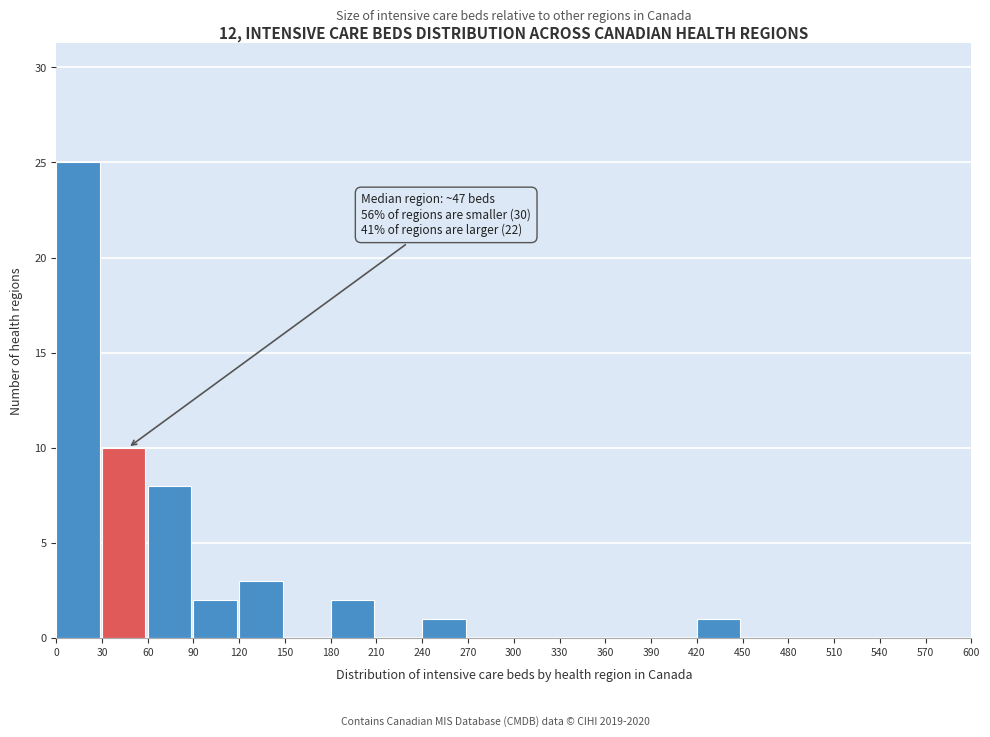

Over which range of the x-axis is the bar tallest?

0 to 30